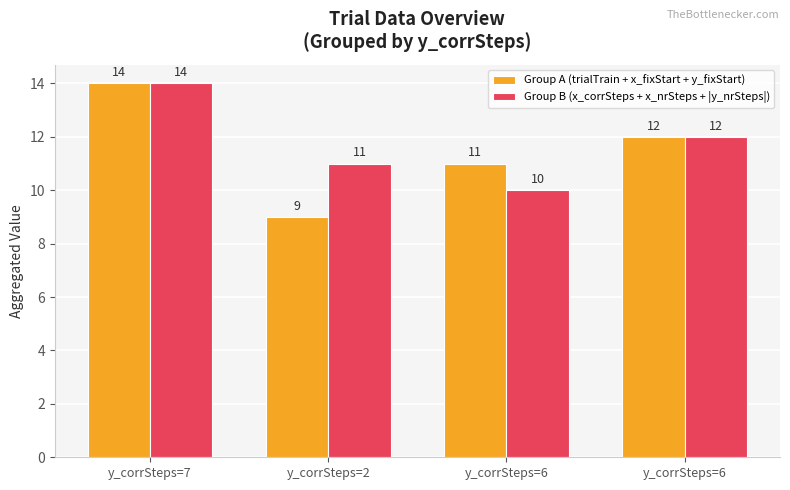

What are all the series names shown in the legend?

Group A (trialTrain + x_fixStart + y_fixStart), Group B (x_corrSteps + x_nrSteps + |y_nrSteps|)